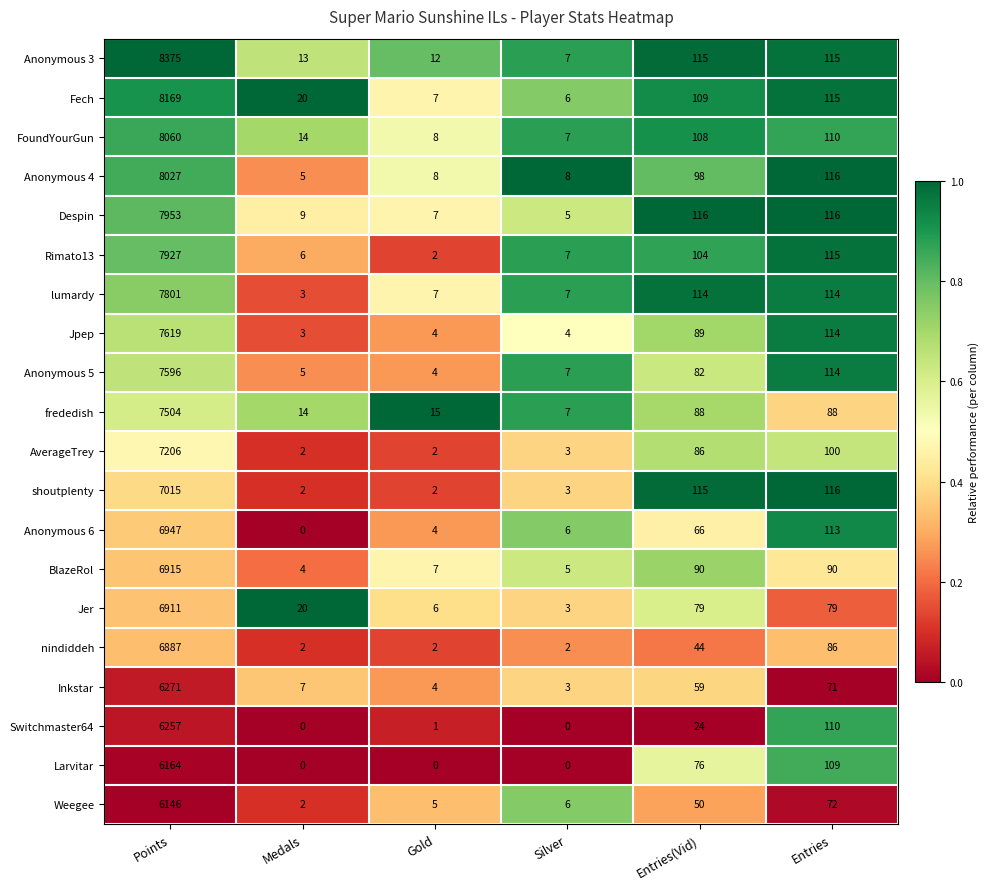

What is the total value across all series at Entries?

2063